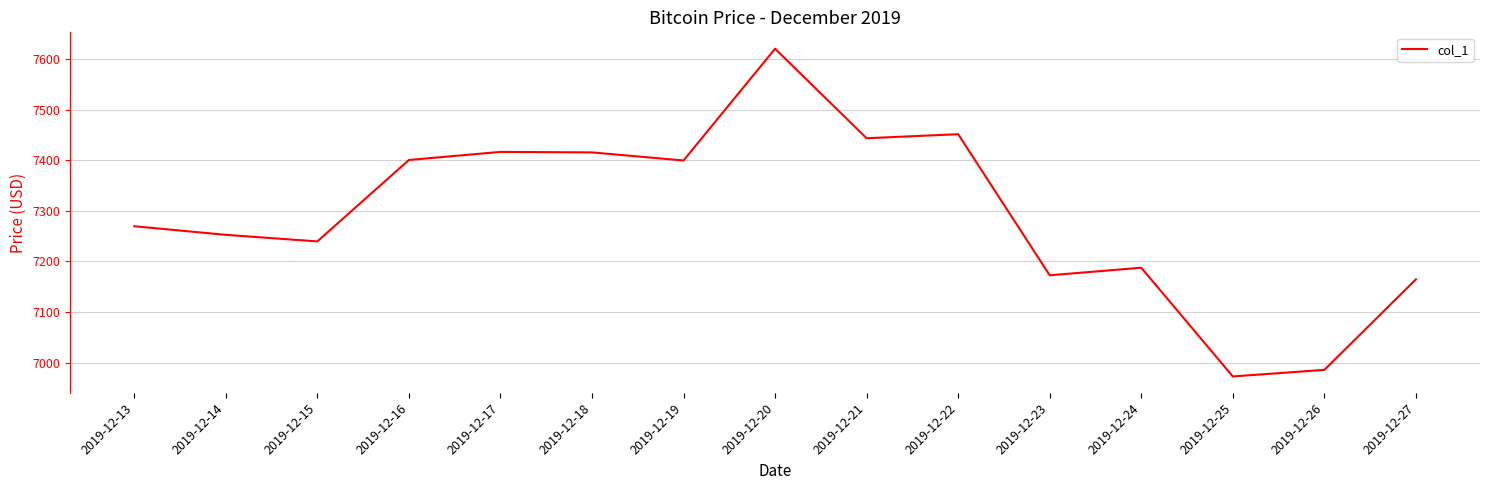

What is the sum of all values?

109394.3